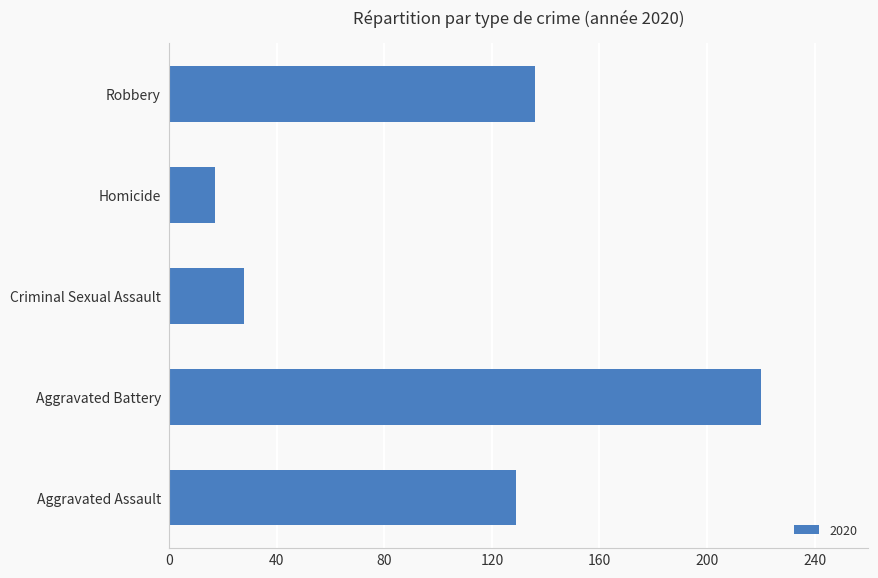

At which label is the value closest to 118?

Aggravated Assault